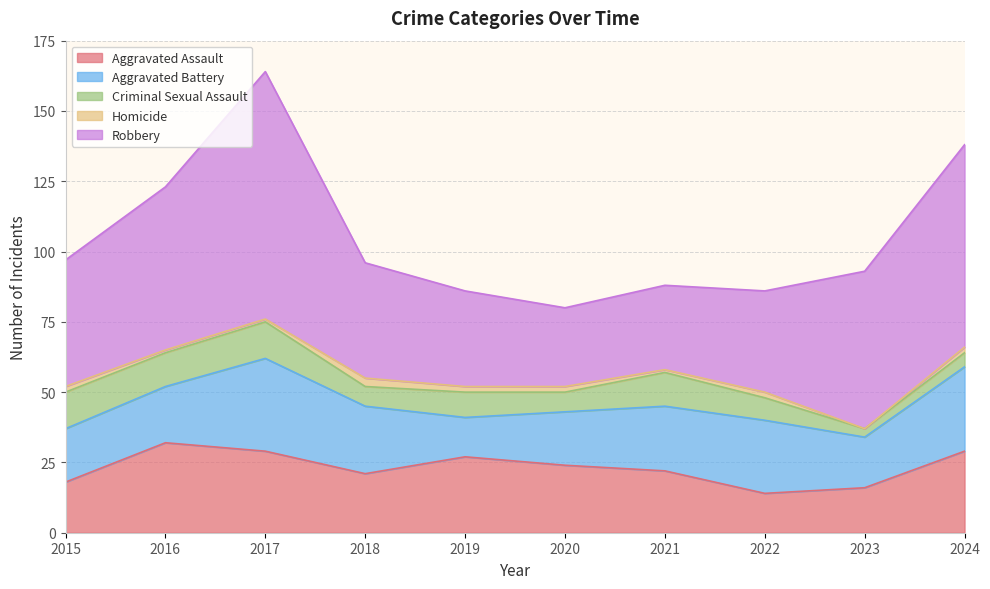

What are all the series names shown in the legend?

Aggravated Assault, Aggravated Battery, Criminal Sexual Assault, Homicide, Robbery